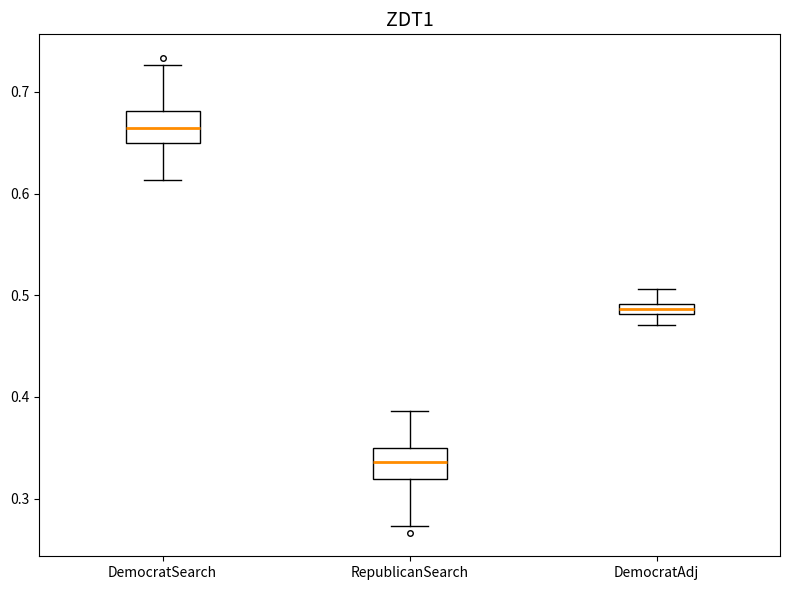

Where is the lower edge of the box for RepublicanSearch on the y-axis? The values are not printed on the chart, so give them approximately, as read against the axis.

0.32